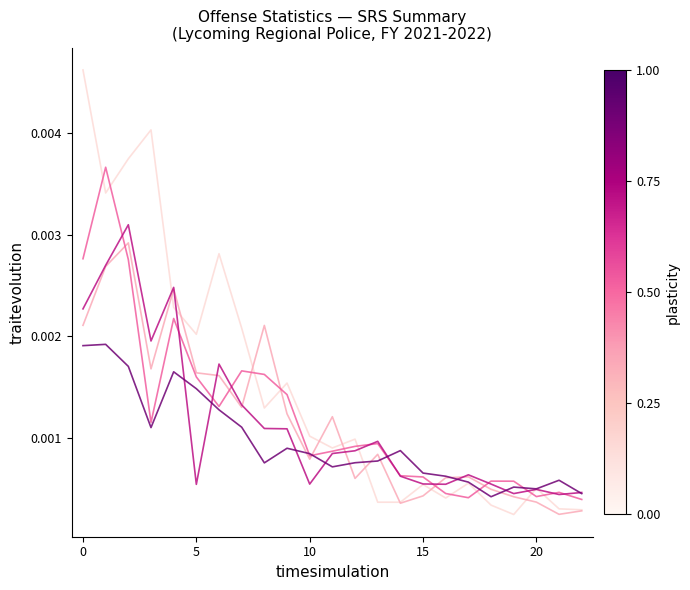

Does the chart have visible grid lines?

No